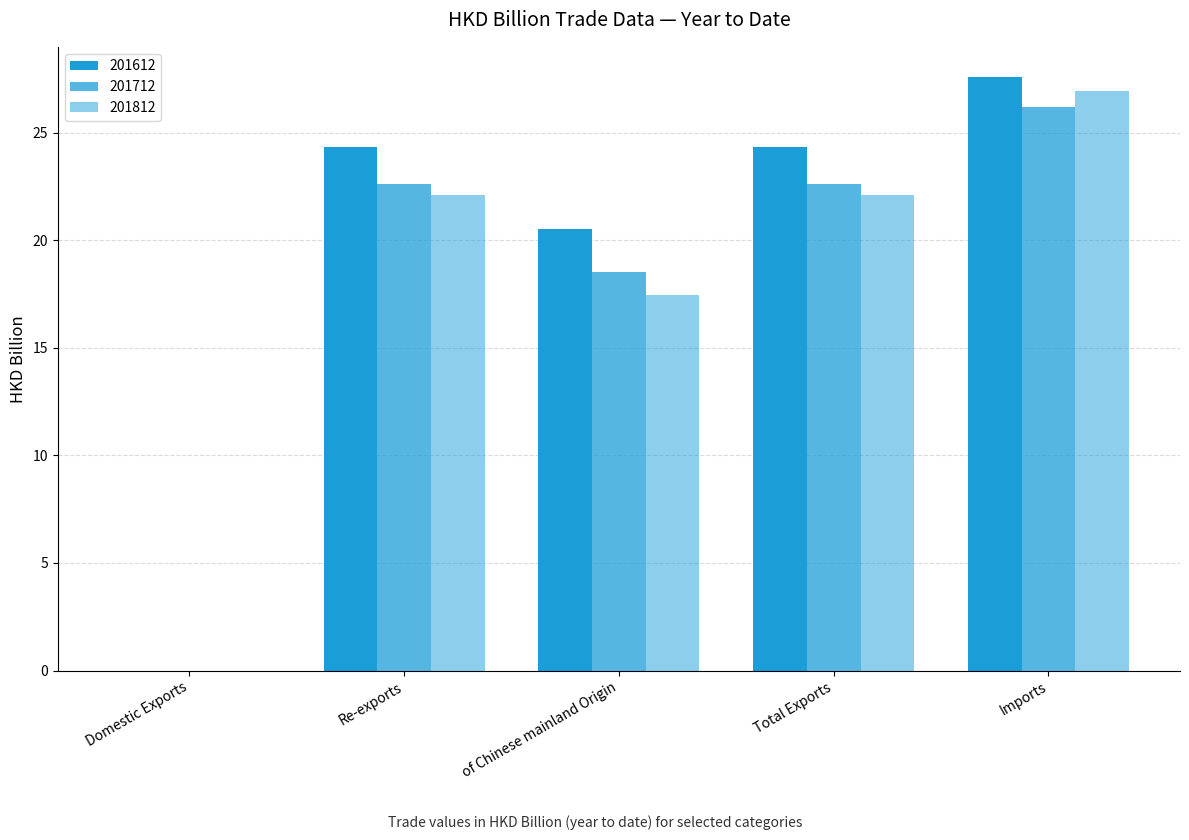

Reading right to left, extract all data points from this chart.

201612: Imports=27.6	Total Exports=24.3	of Chinese mainland Origin=20.5	Re-exports=24.3	Domestic Exports=0.0
201712: Imports=26.2	Total Exports=22.6	of Chinese mainland Origin=18.5	Re-exports=22.6	Domestic Exports=0.0
201812: Imports=26.9	Total Exports=22.1	of Chinese mainland Origin=17.5	Re-exports=22.1	Domestic Exports=0.0